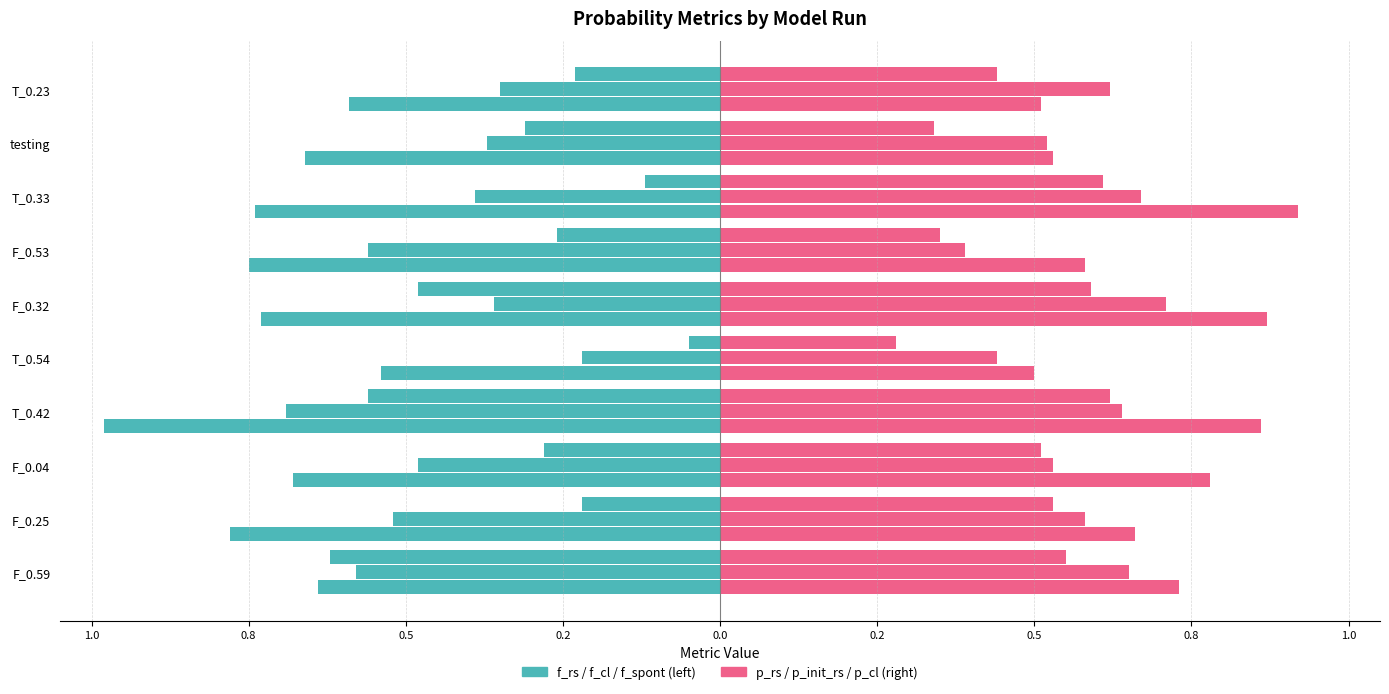

True or false: f_rs has a value of -1.1 at F_0.04.

False